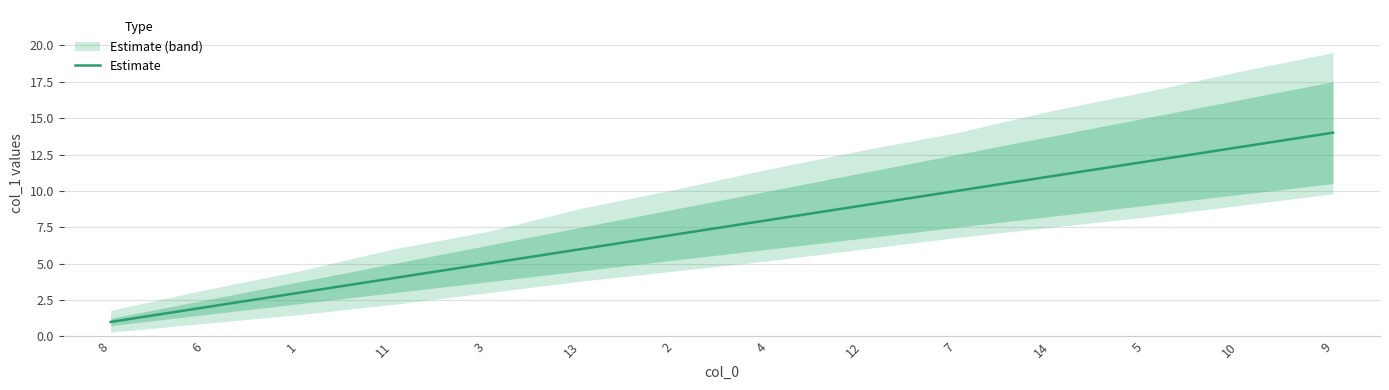

What is the change in value from 8 to 3?

+4